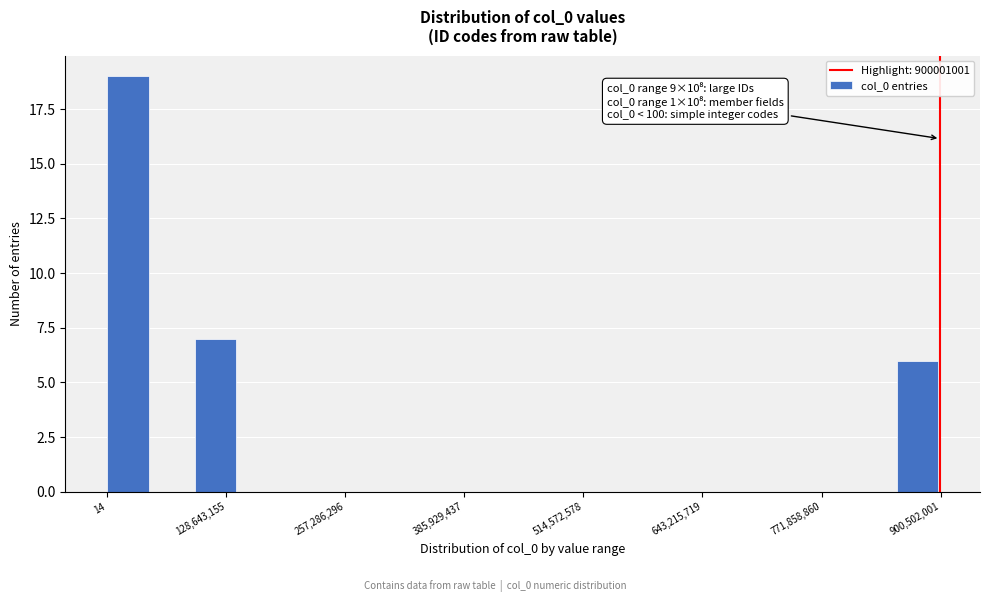

Read against the x-axis, roughly where is the centre of the tallest bar?

20000000